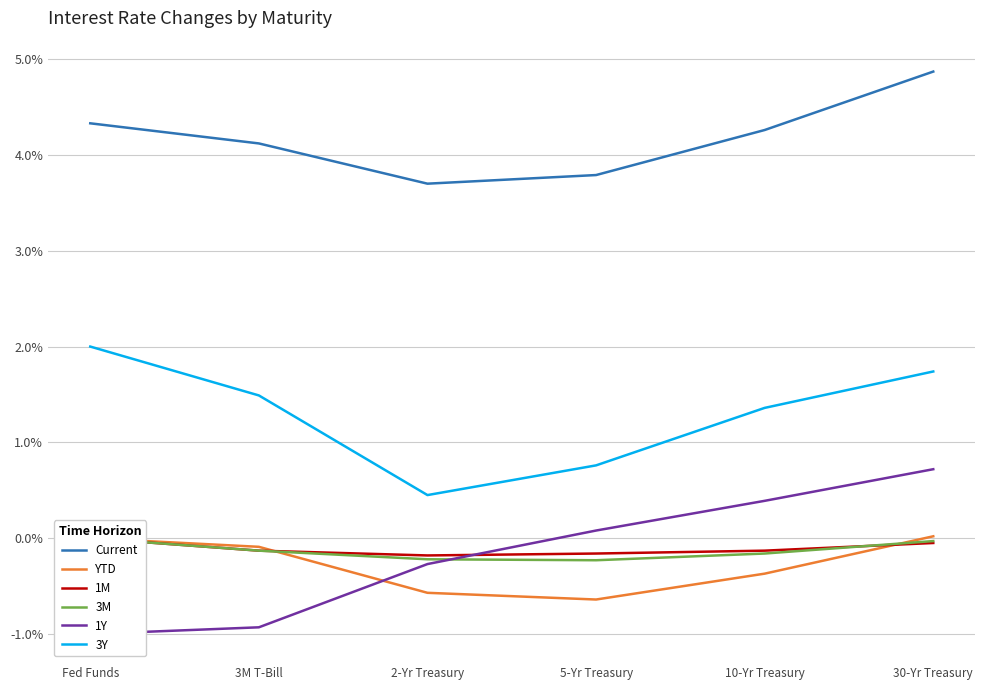

What is the total value across all series at 30-Yr Treasury?

7.3